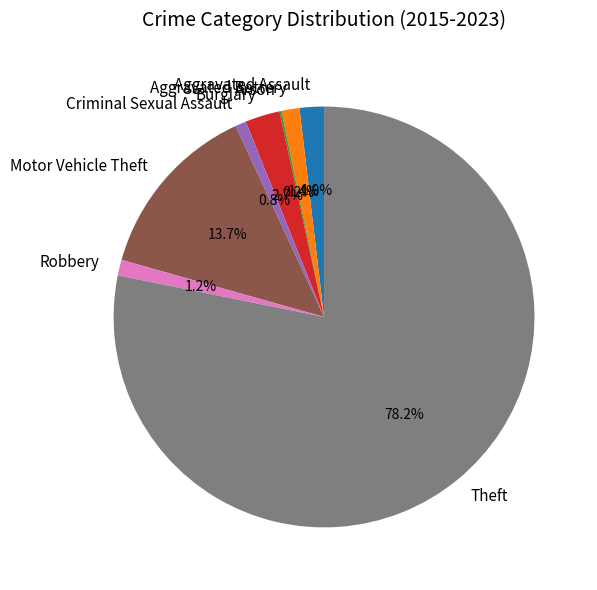

What is the largest slice in the pie chart?

Theft